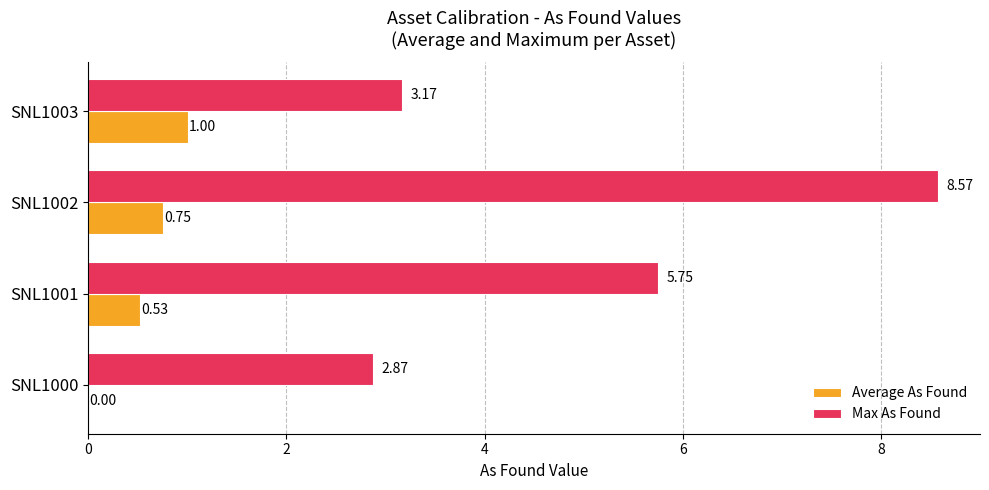

At which category is the sum across all series the highest?

SNL1002